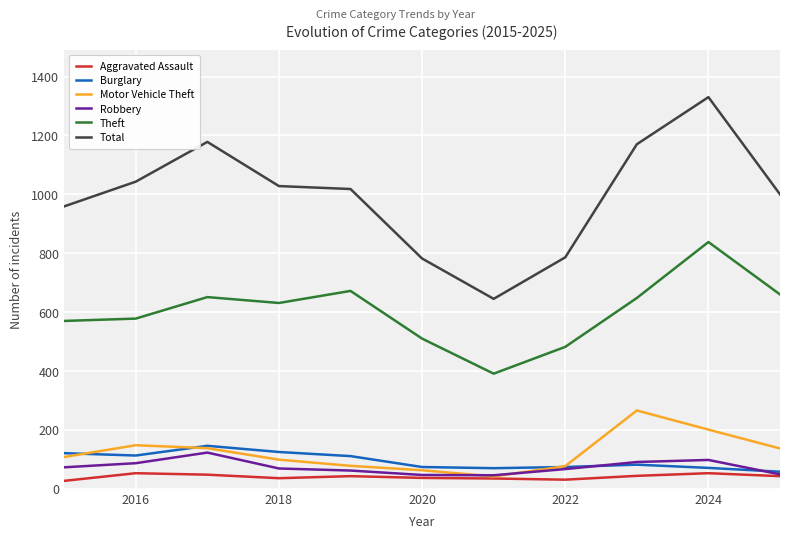

True or false: Theft and Motor Vehicle Theft intersect in this chart.

False